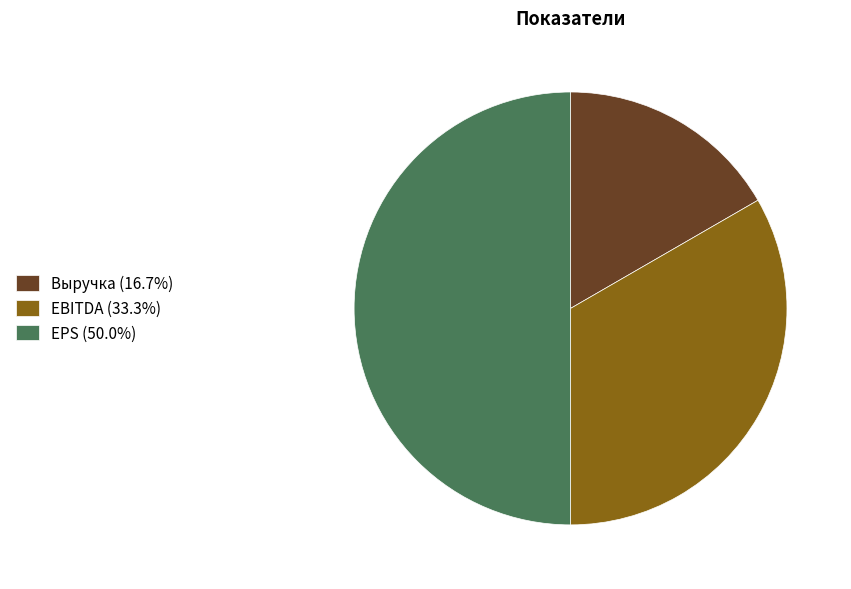

The EBITDA slice represents 19% of the pie. True or false?

False